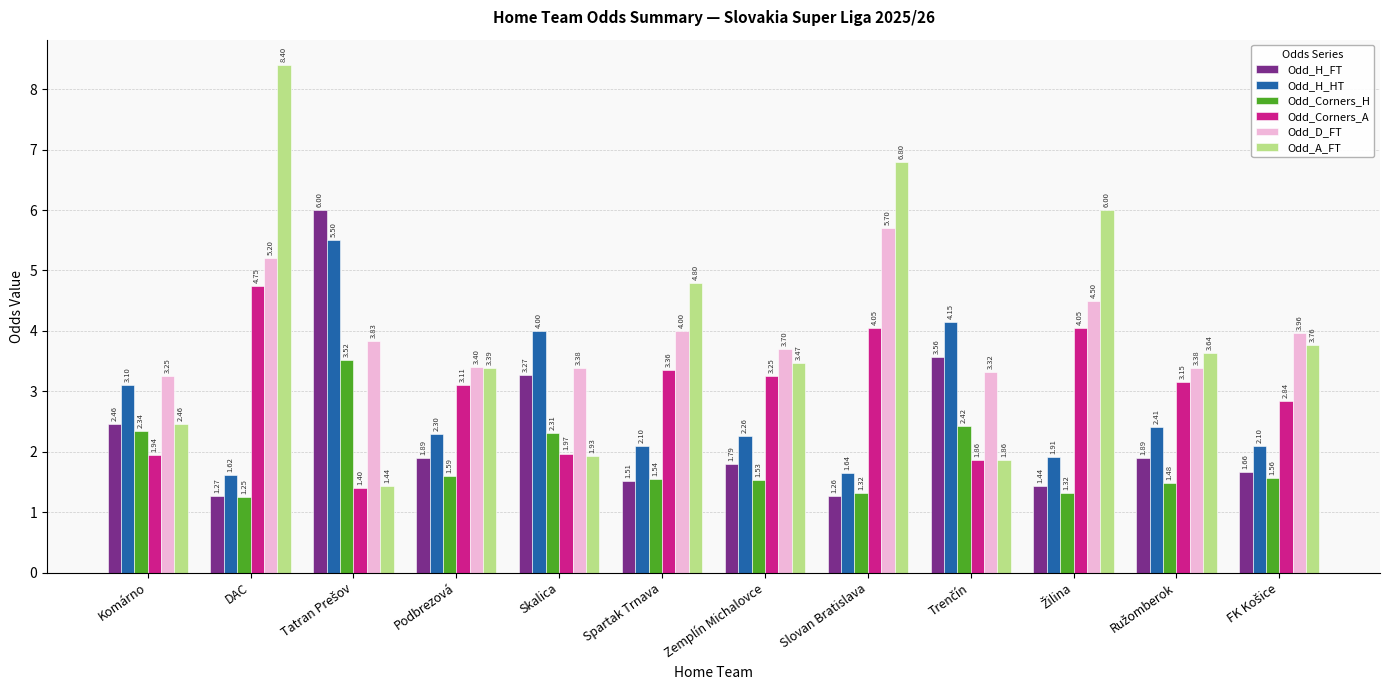

The value of Odd_Corners_A at Komárno is 1.2. True or false?

False